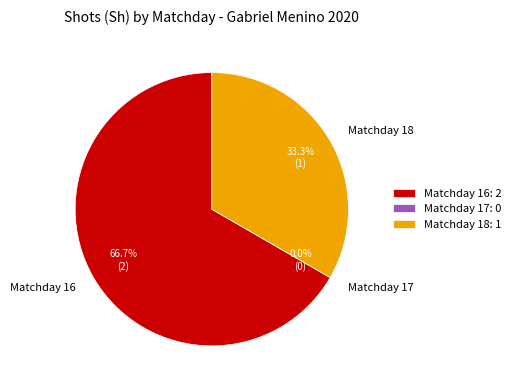

To the nearest percent, what portion does Matchday 18 represent?

33%